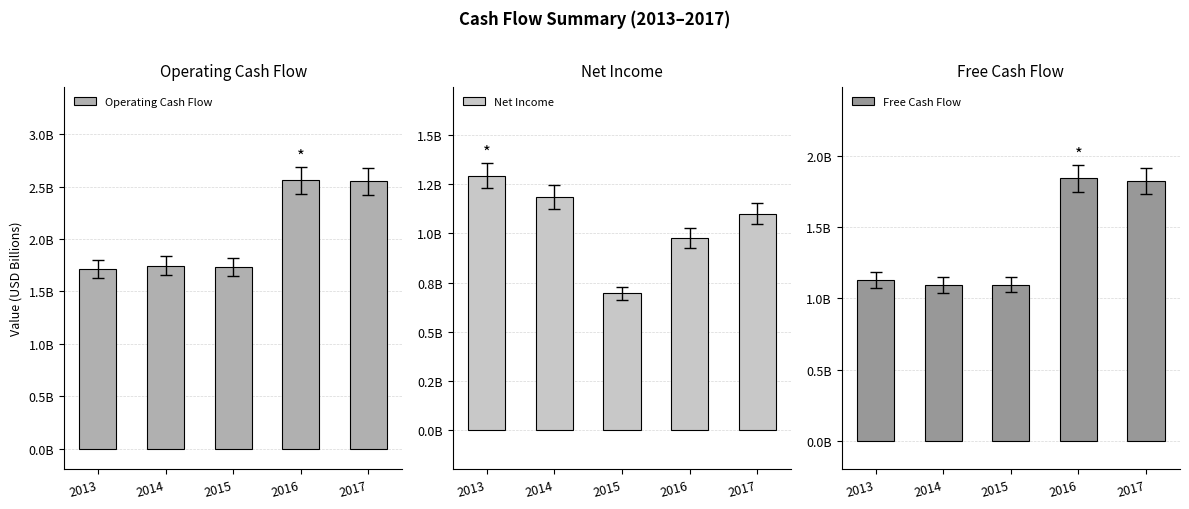

True or false: Free Cash Flow has a value of 500960397 at 2014.

False